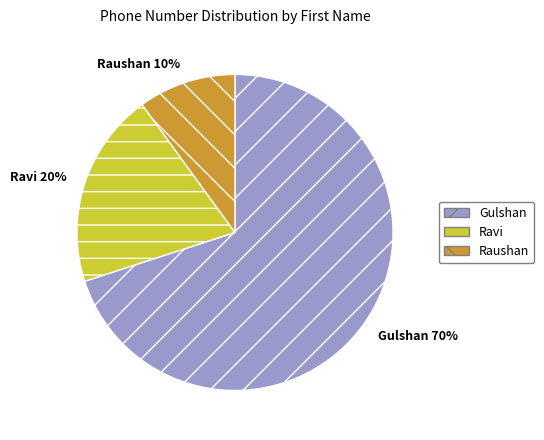

Rank the categories by value from lowest to highest.

Raushan, Ravi, Gulshan